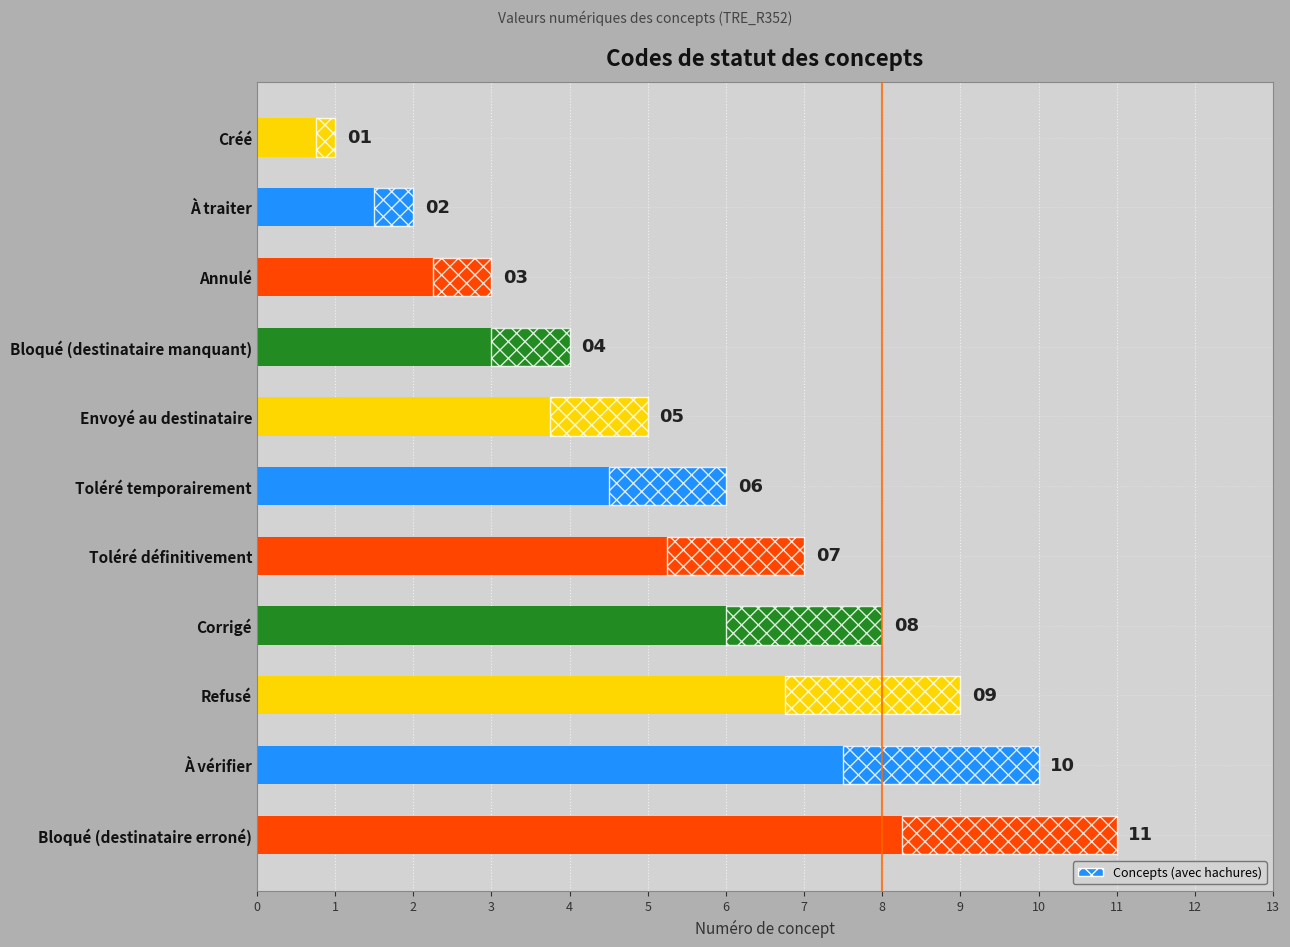

What is the approximate value at Bloqué (destinataire manquant)?

4